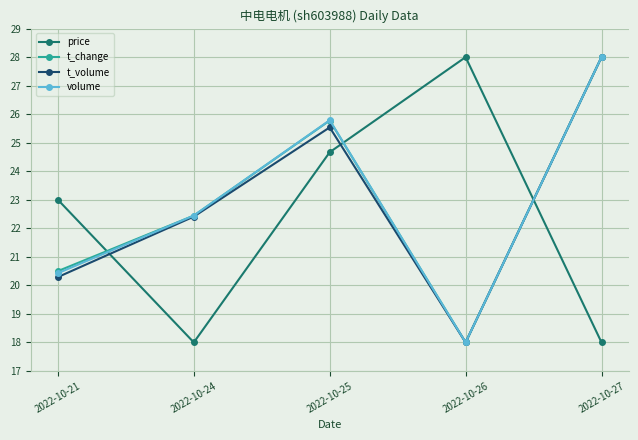

Count the number of categories in the chart.

5